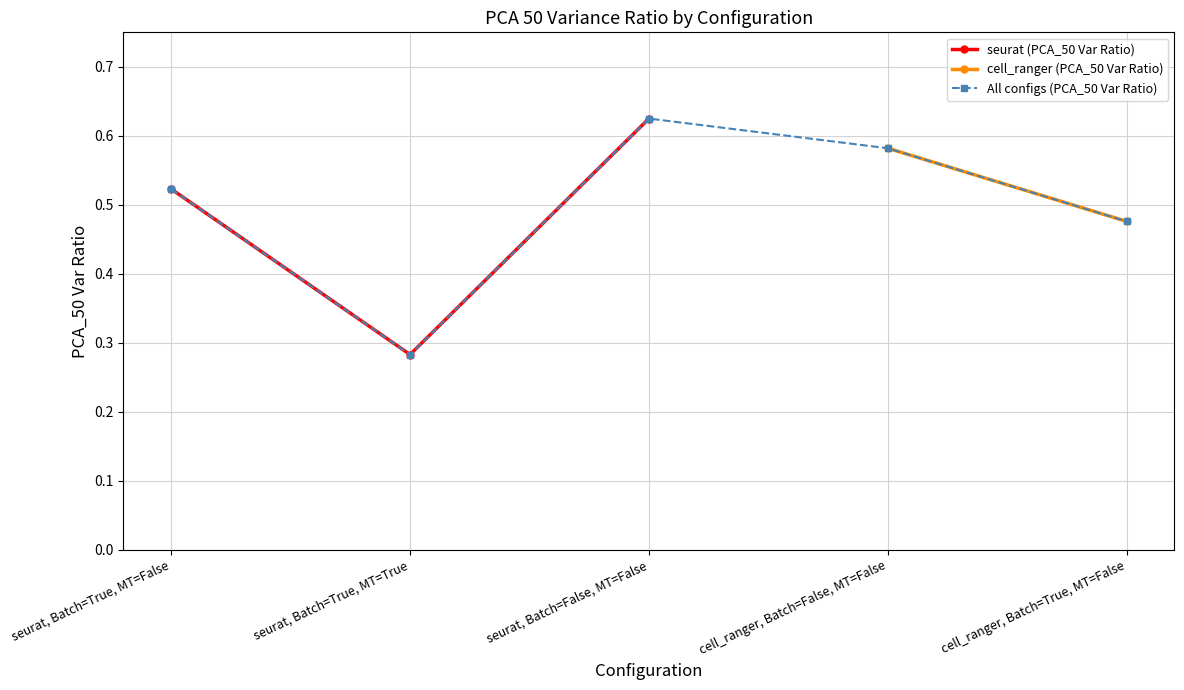

At which category does All configs (PCA_50 Var Ratio) reach its first local peak?

seurat, Batch=False, MT=False